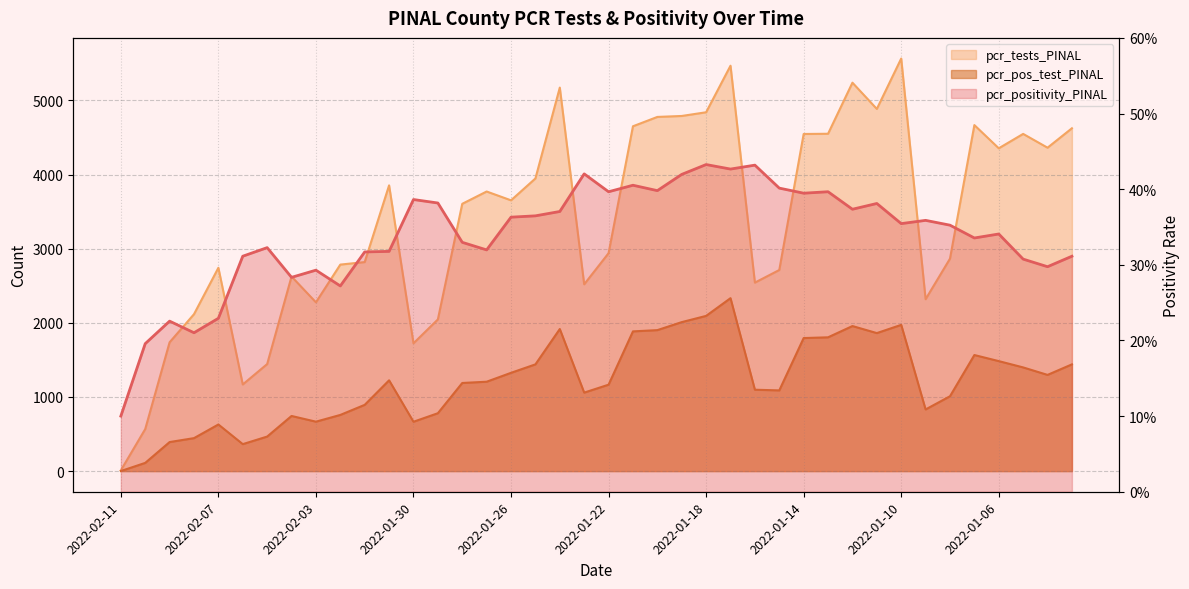

What is the label of the 1st point from the right?

2022-01-03